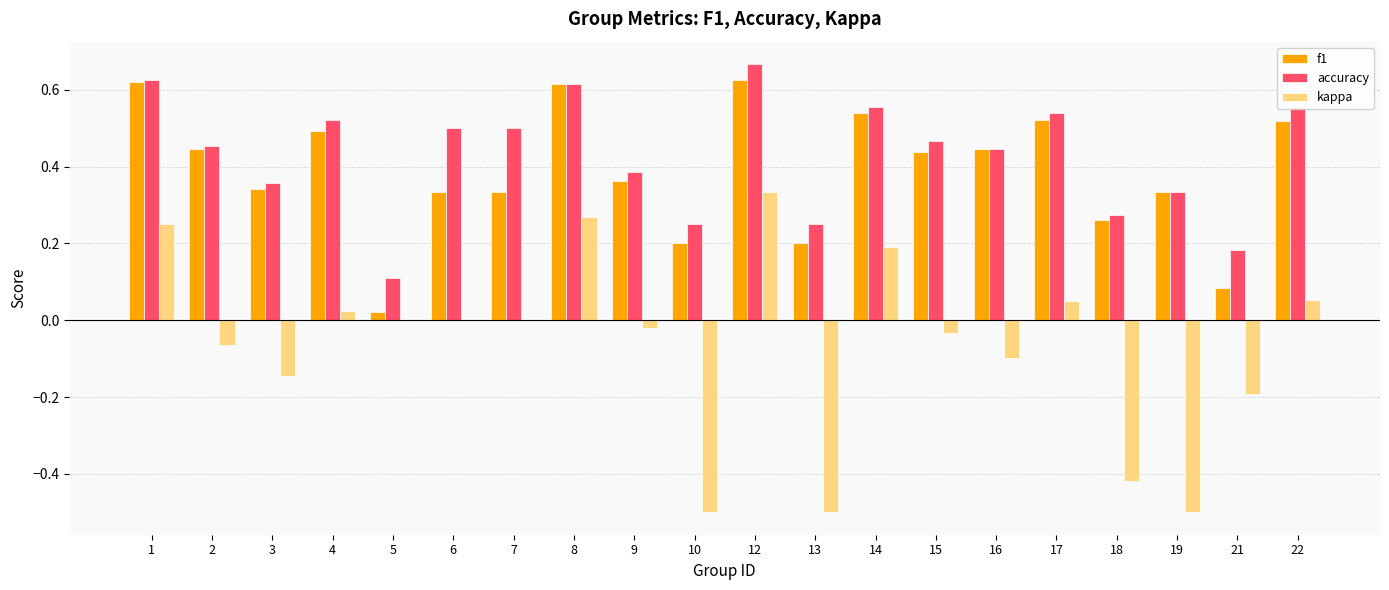

Which category has the highest value in the kappa series?

12